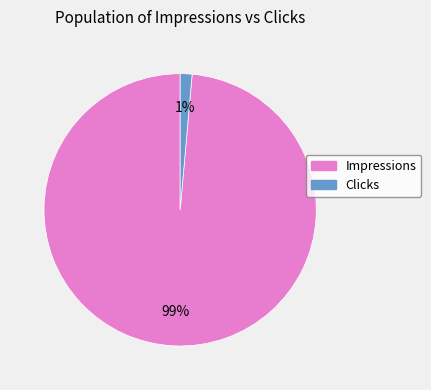

To the nearest percent, what is the combined percentage of Impressions and Clicks?

100%